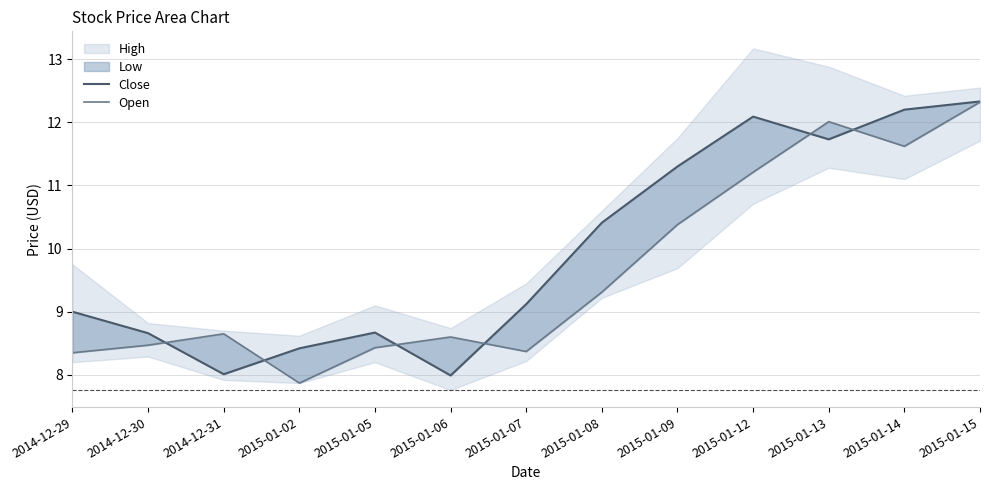

What is the spread (max minus min) of values at 2015-01-14?

0.6